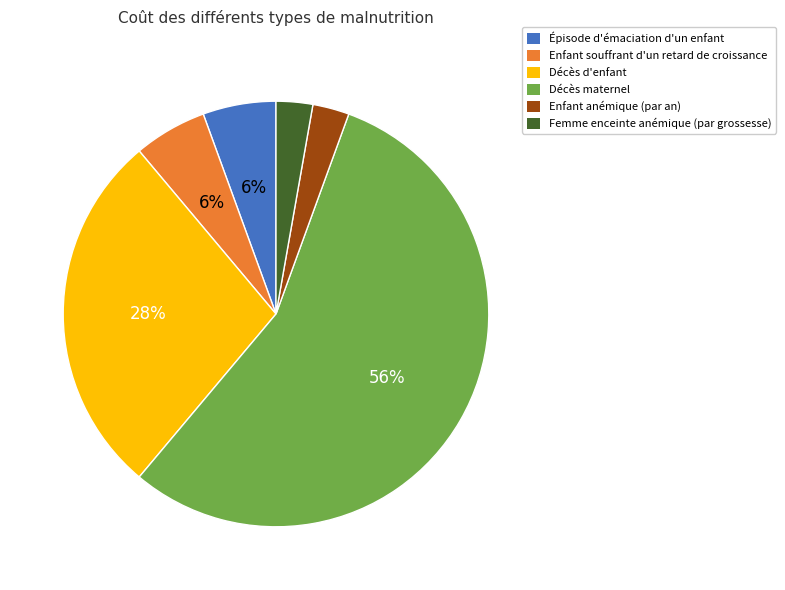

Does Décès maternel represent more than half of the total?

Yes